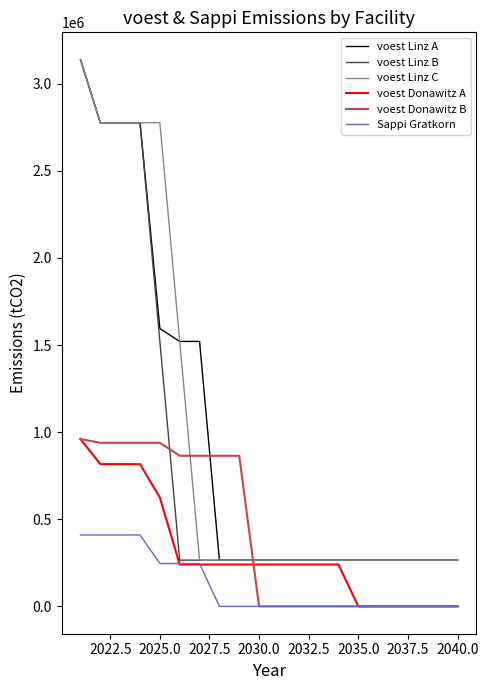

After their last crossing, which series has the higher values: voest Linz A or voest Donawitz B?

voest Linz A